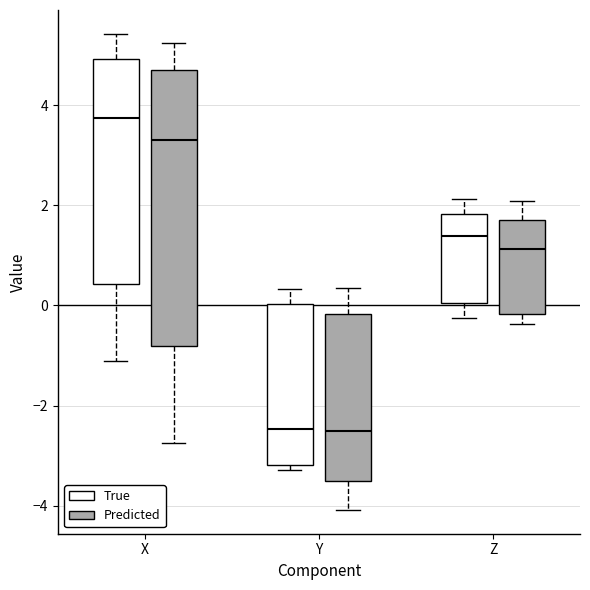

Where is the lower edge of the box for X (True) on the y-axis? The values are not printed on the chart, so give them approximately, as read against the axis.

0.4